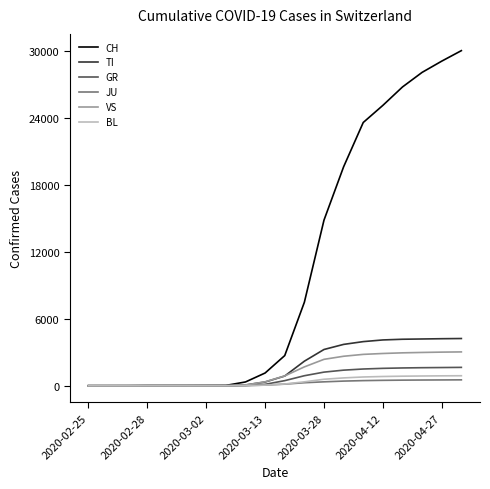

Which series has the largest total across all categories?

CH